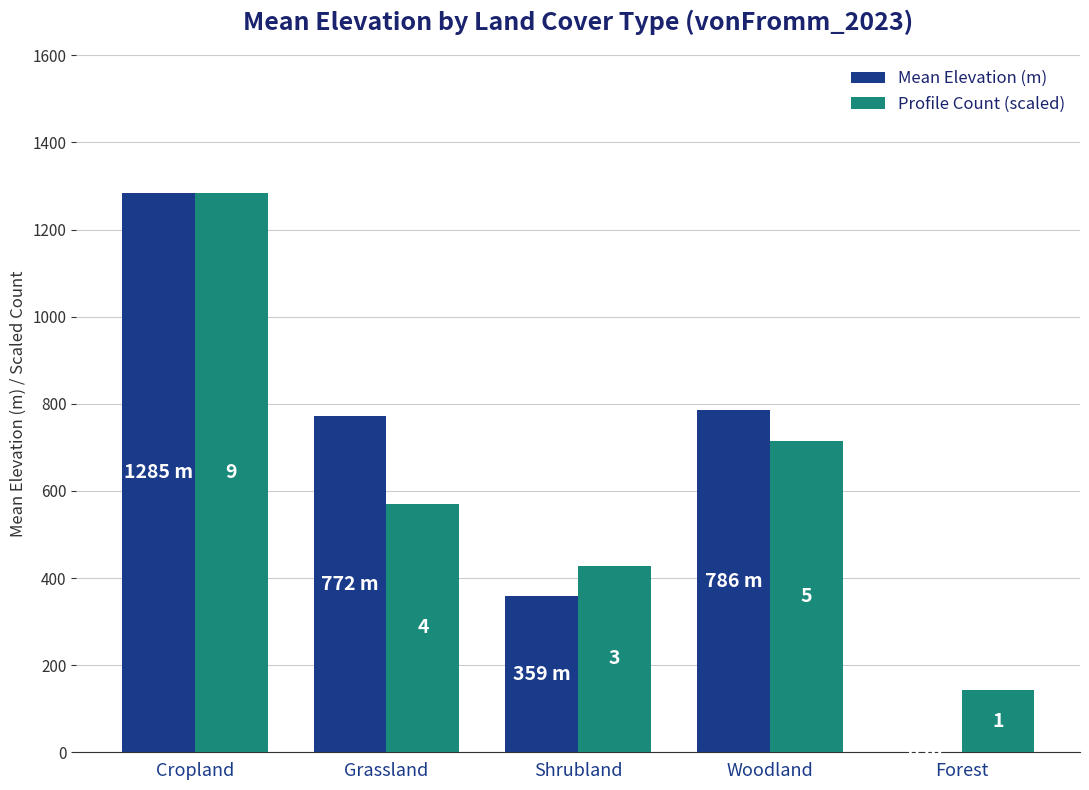

What is the approximate value of Profile Count (scaled) at Forest?

142.8